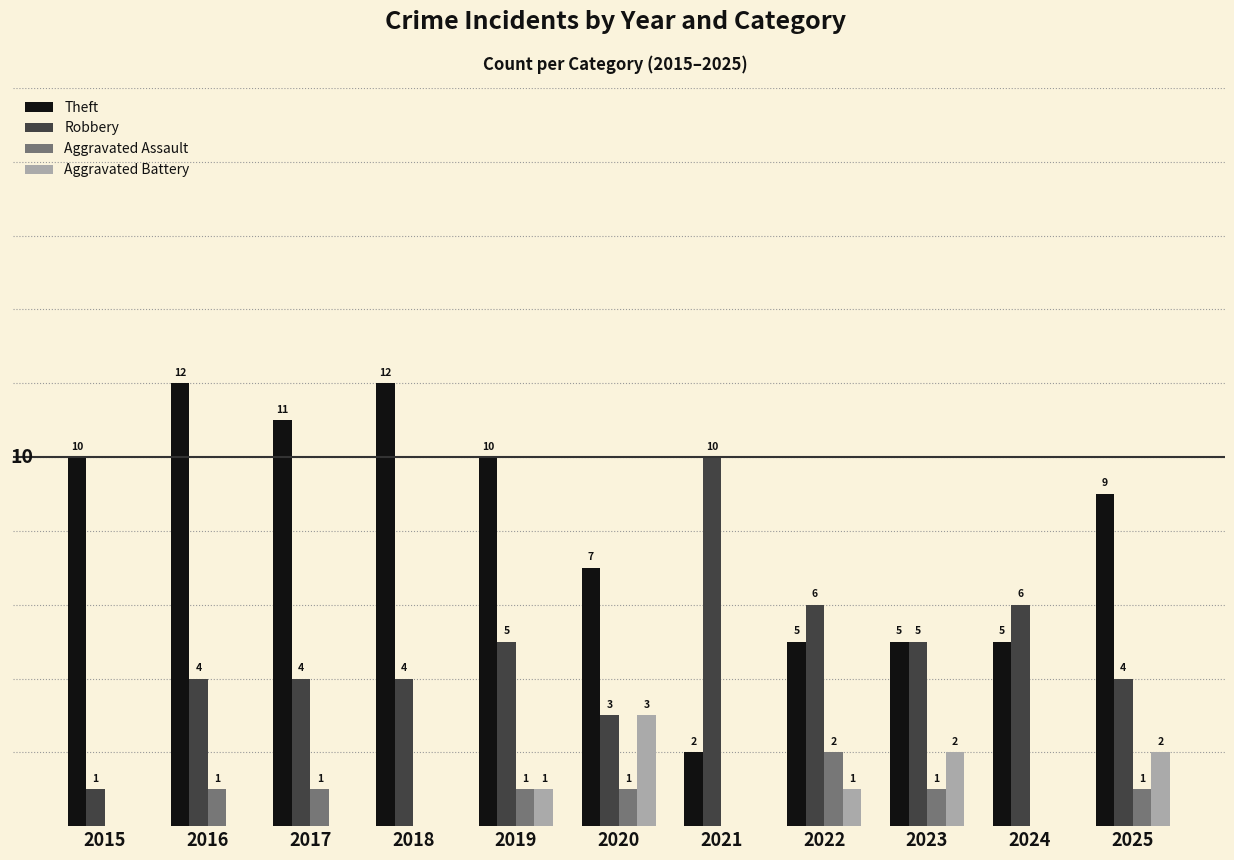

Are the bars grouped side by side (vs. stacked)?

Yes